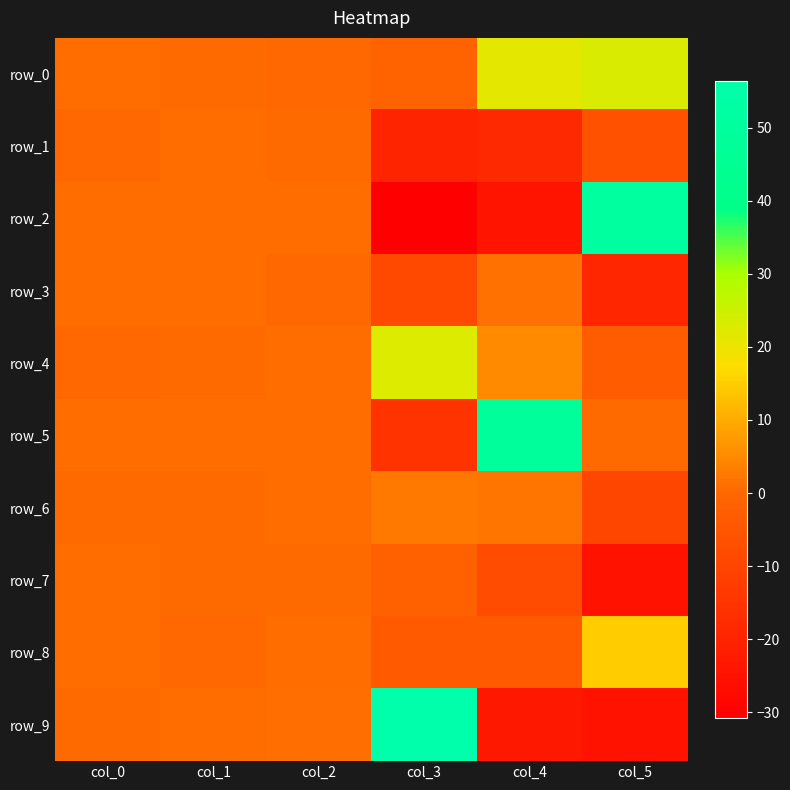

True or false: row_2 has a value of -30.8 at col_3.

True